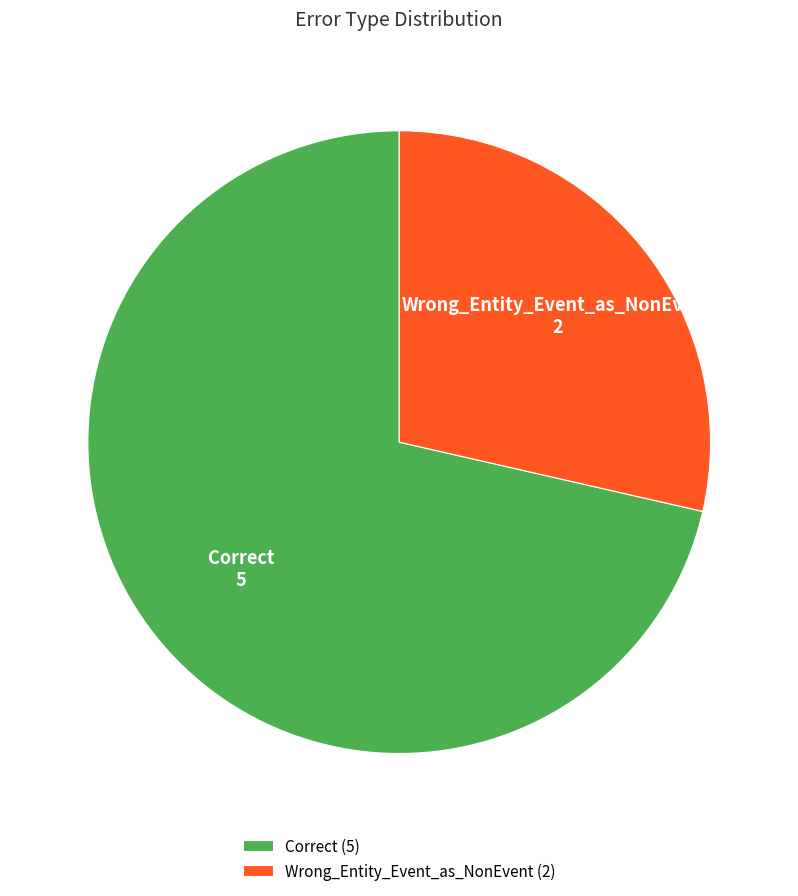

Which category accounts for the majority?

Correct